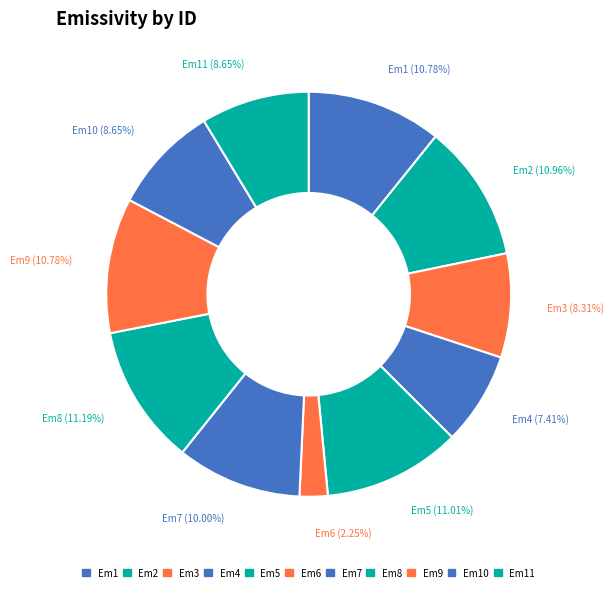

Combined, do Em3 and Em6 account for over 50%?

No